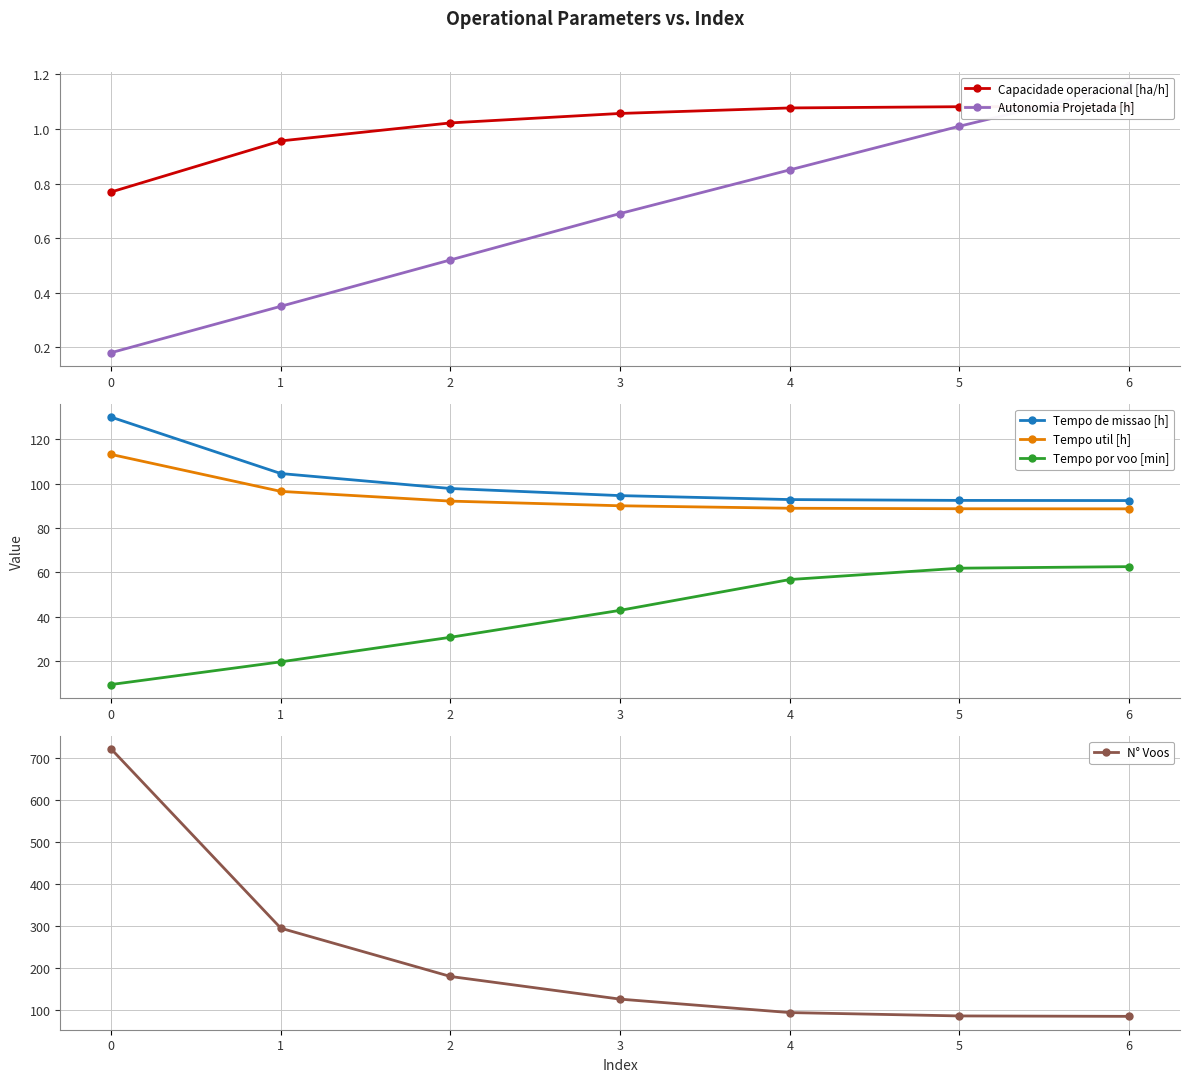

What is the spread (max minus min) of values at 4?

93.2